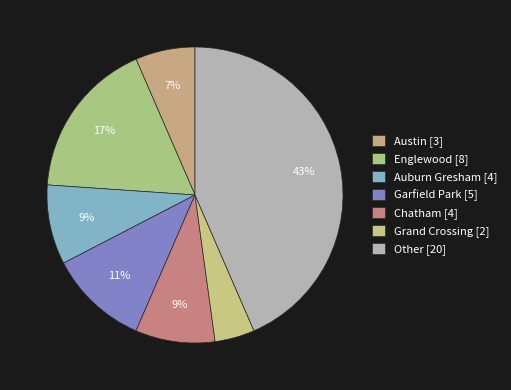

True or false: Grand Crossing accounts for 4% of the total.

True